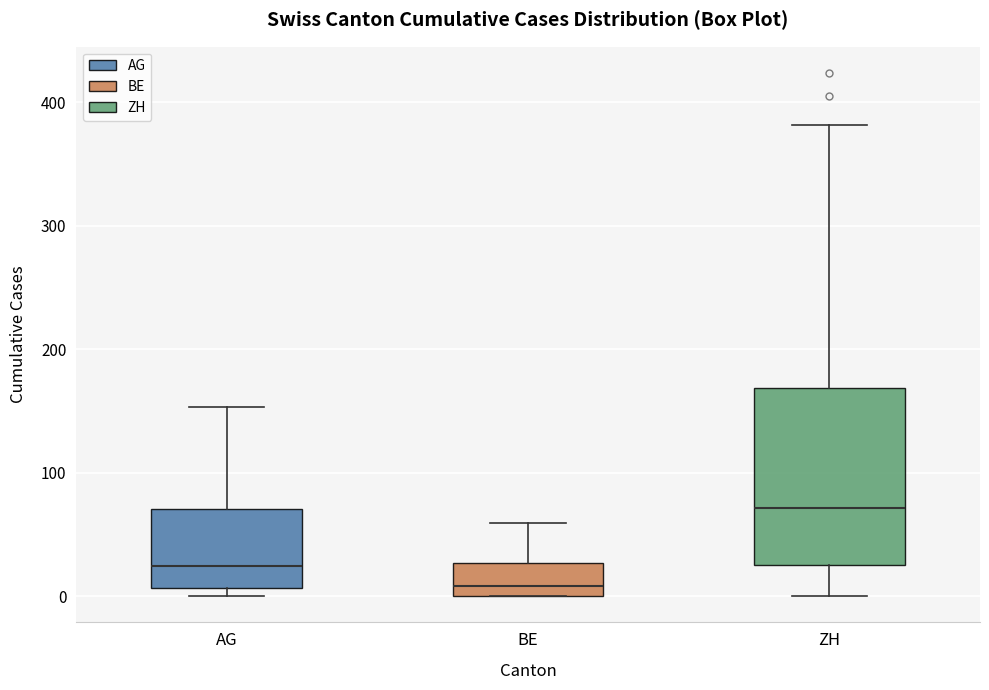

Reading left to right, transcribe this box plot: for each box, give where its median line is, the range the box spans, and where its two whiskers end, as read against the y-axis. The values are not printed on the chart, so give them approximately, as read against the axis.

AG: median 20, box 10 to 70, whiskers 0 to 150
BE: median 10, box 0 to 30, whiskers 0 to 60
ZH: median 70, box 30 to 170, whiskers 0 to 380